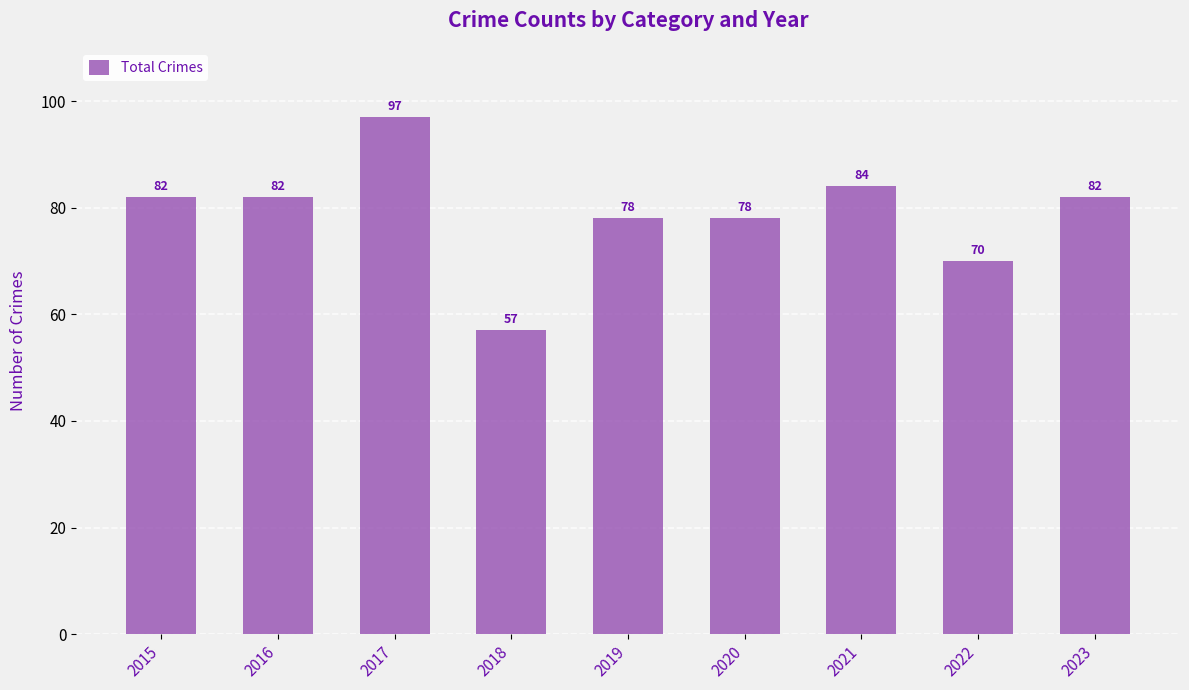

What is the change in value from 2021 to 2023?

-2